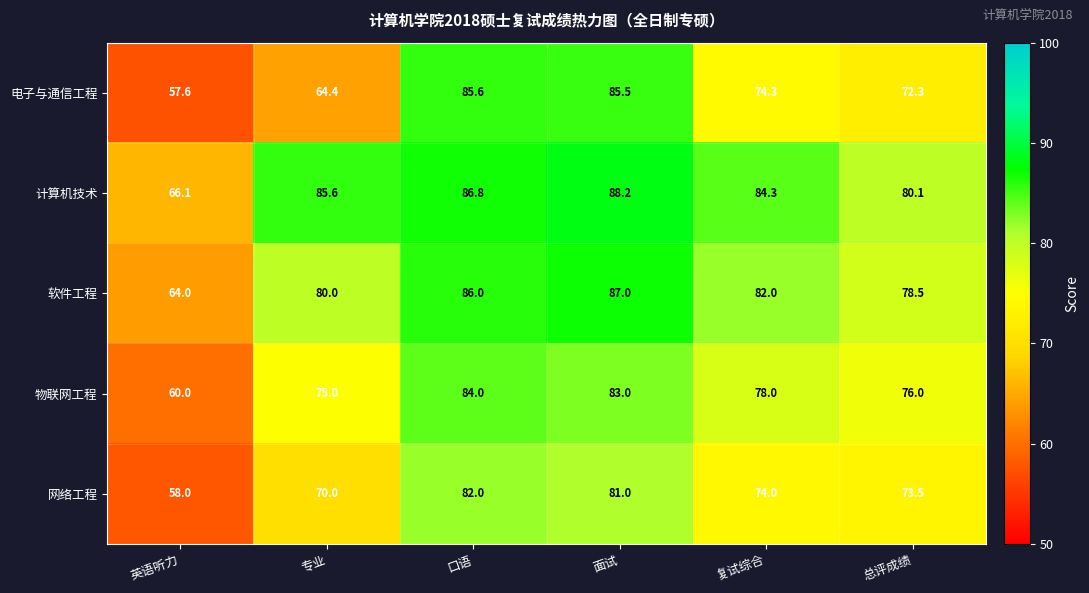

True or false: 网络工程 has a value of 74.0 at 复试综合.

True